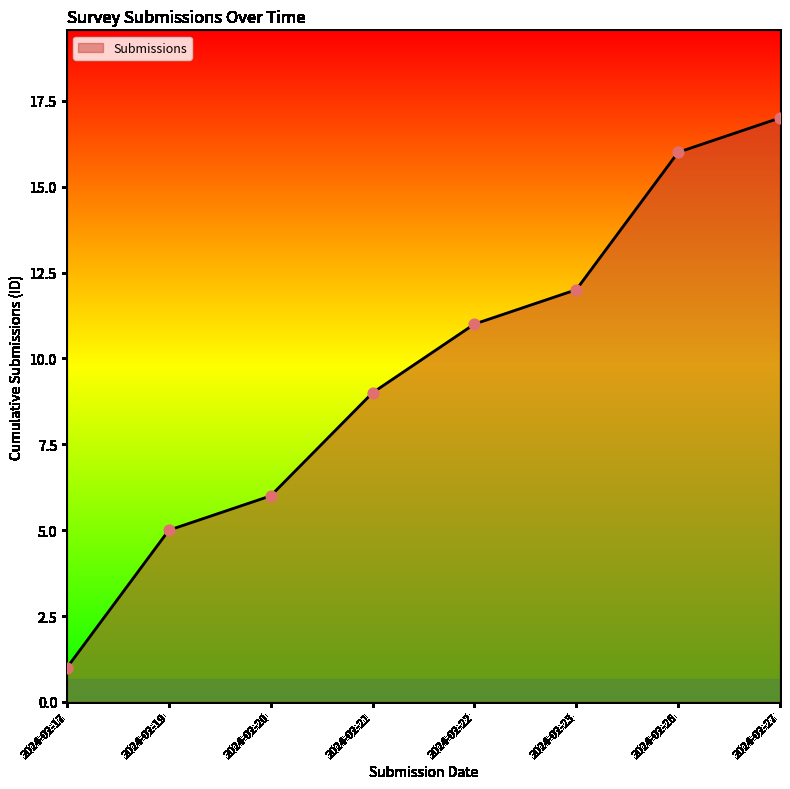

Between 2024-02-21 and 2024-02-26, which is larger?

2024-02-26